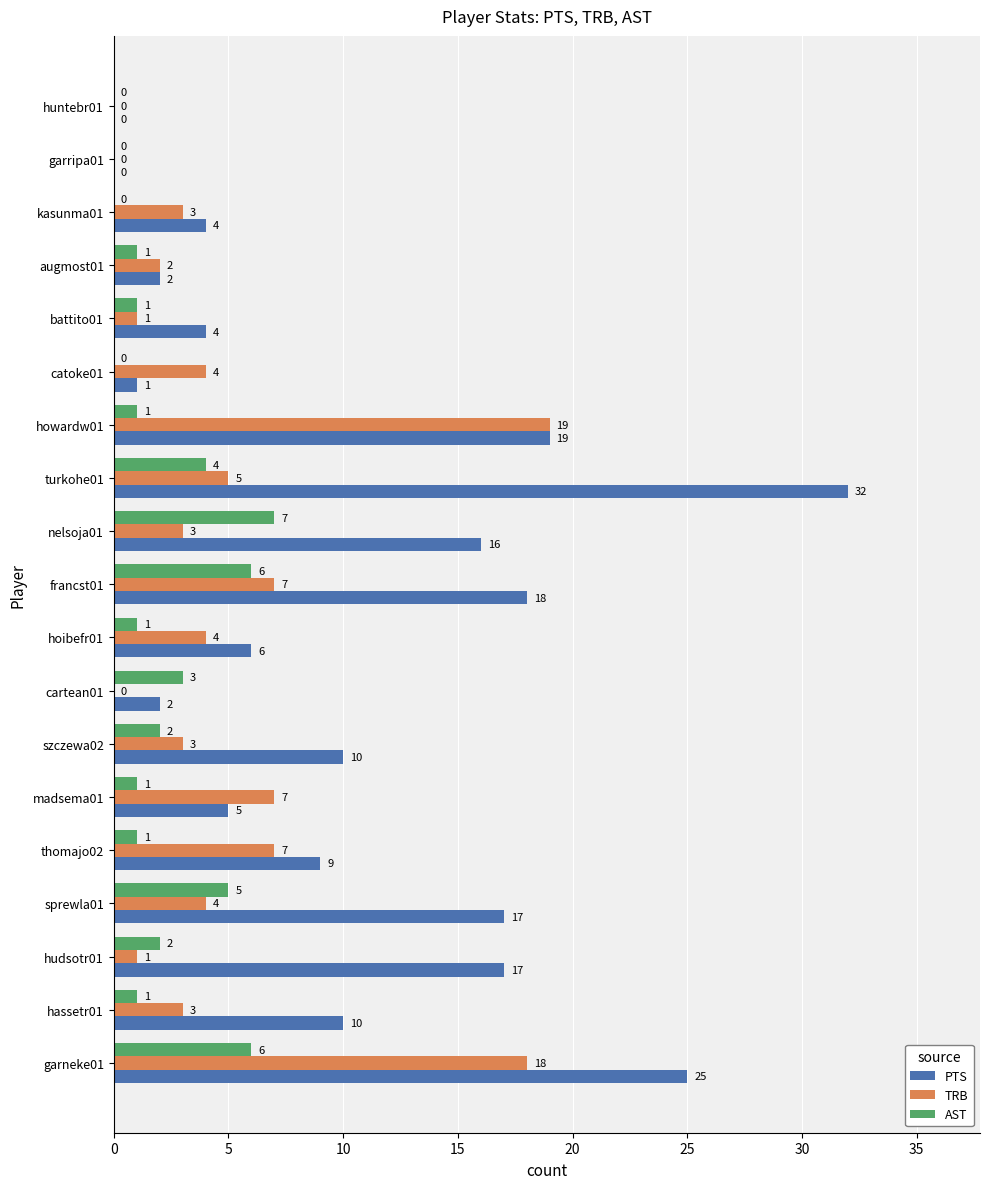

What is the sum of all AST values?

42